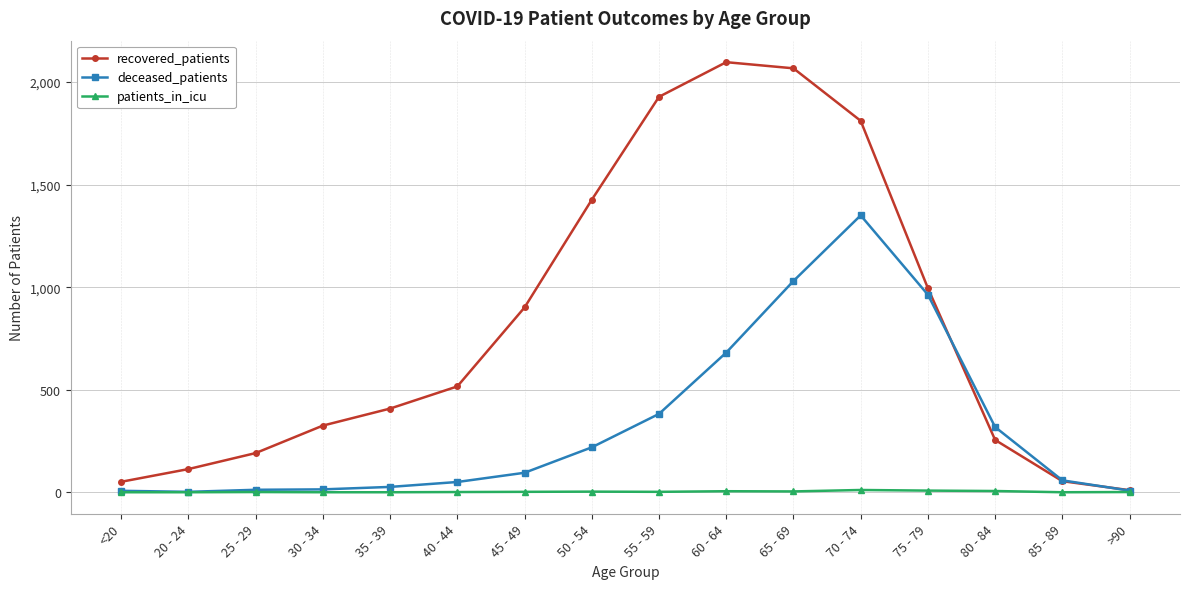

What is the sum of the deceased_patients values at 50 - 54 and <20?

226